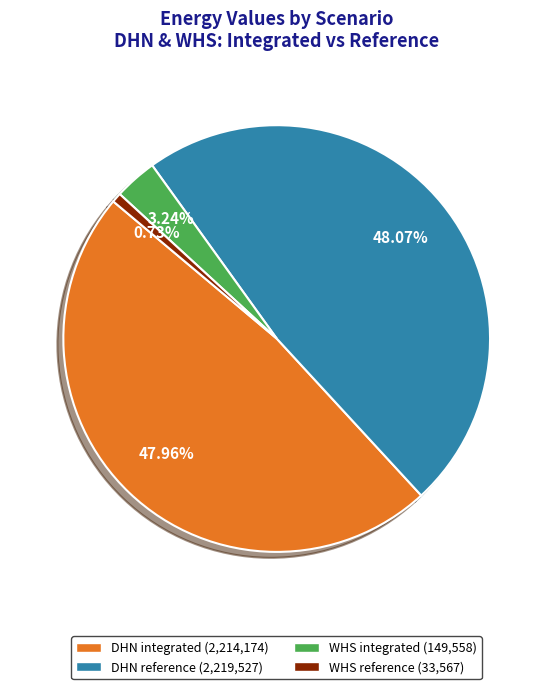

What portion of the pie excludes WHS reference?

99.3%